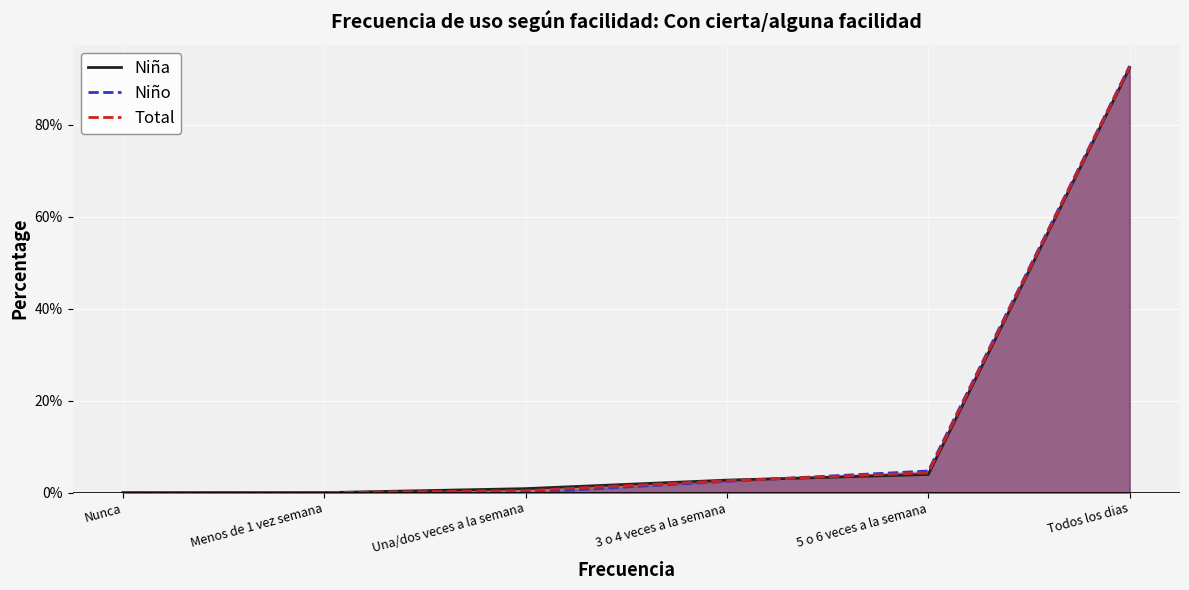

Reading left to right, extract all data points from this chart.

Niña: Nunca=0.0	Menos de 1 vez semana=0.0	Una/dos veces a la semana=0.9	3 o 4 veces a la semana=2.7	5 o 6 veces a la semana=4.0	Todos los dias=92.5
Niño: Nunca=0.0	Menos de 1 vez semana=0.0	Una/dos veces a la semana=0.0	3 o 4 veces a la semana=2.5	5 o 6 veces a la semana=4.7	Todos los dias=92.8
Total: Nunca=0.0	Menos de 1 vez semana=0.0	Una/dos veces a la semana=0.4	3 o 4 veces a la semana=2.6	5 o 6 veces a la semana=4.3	Todos los dias=92.6